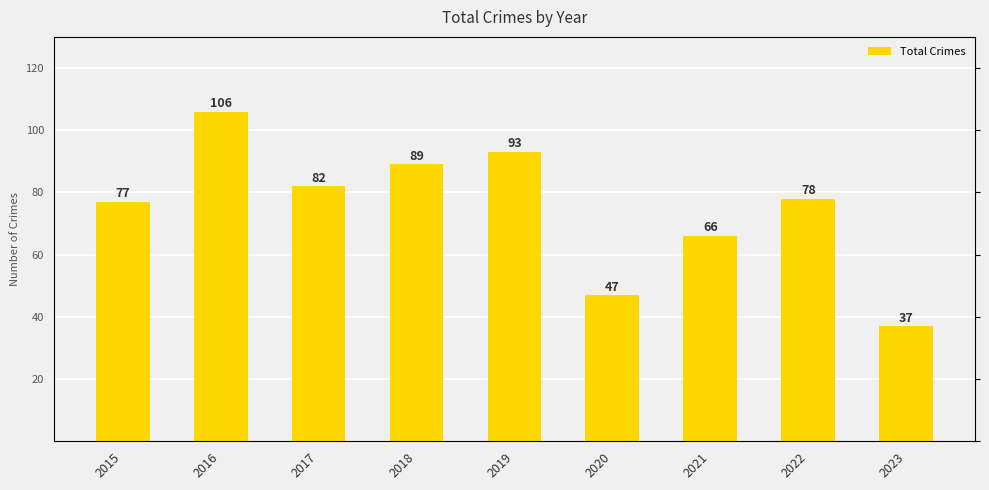

How many bars are there in total?

9